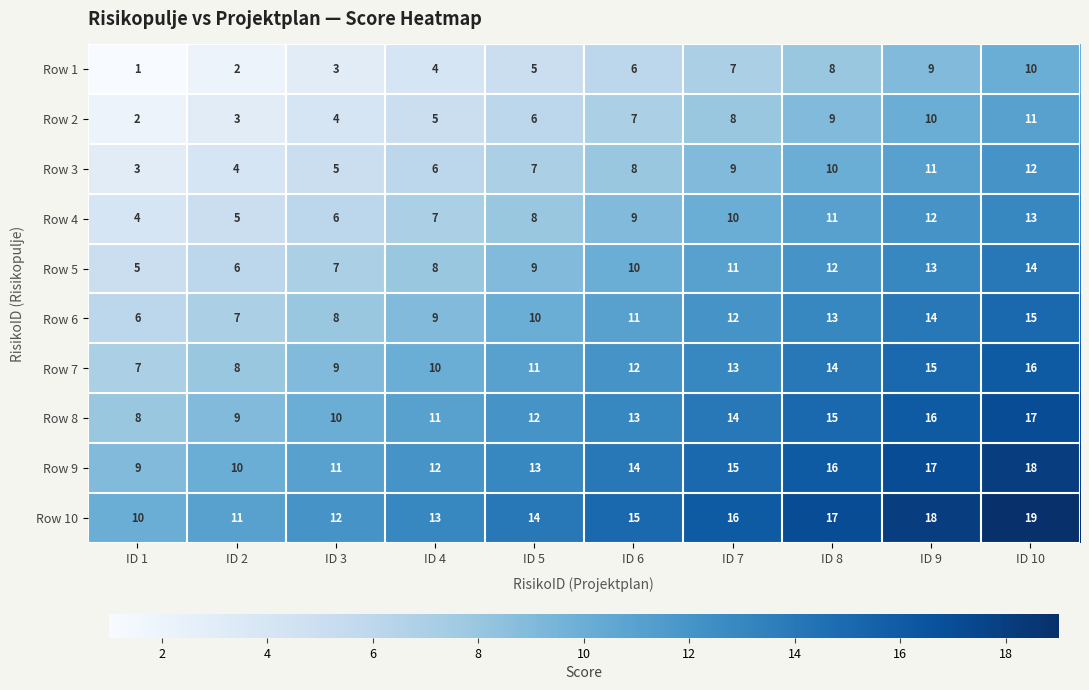

What is the maximum value shown in the chart?

19